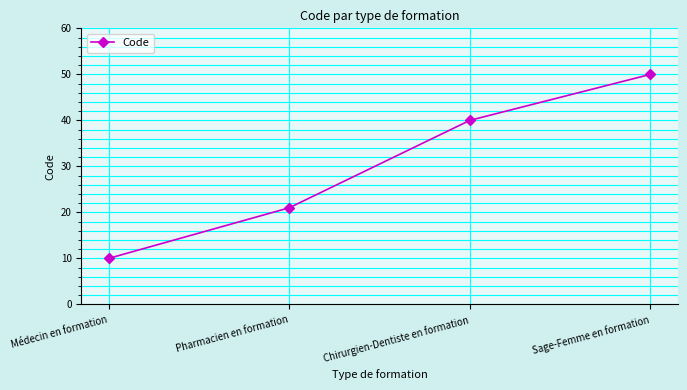

True or false: the data shows 40 at Chirurgien-Dentiste en formation.

True